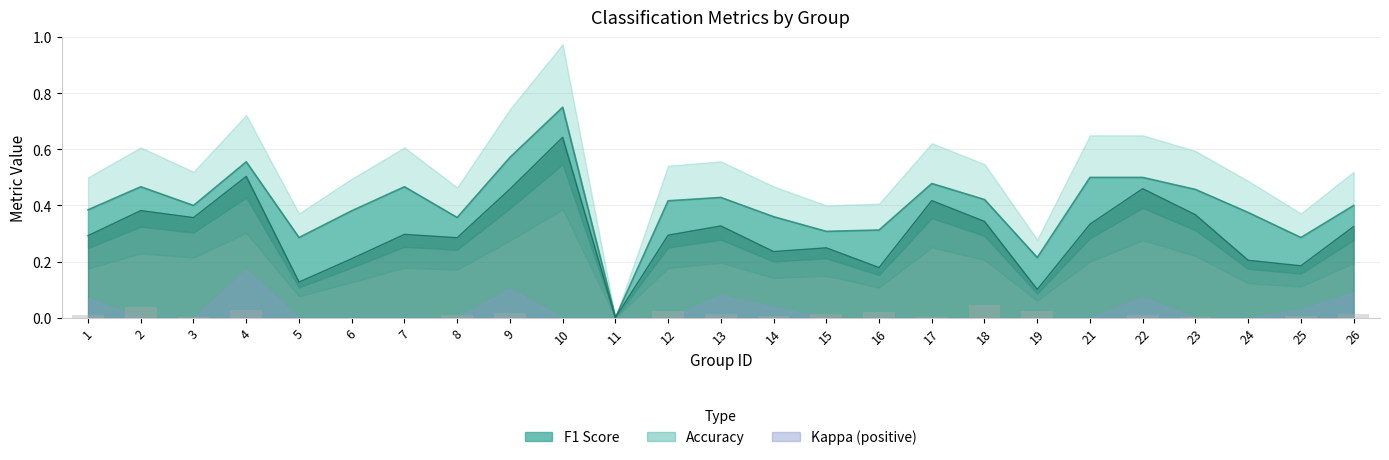

Where is f1 nearest to the value 0?

11